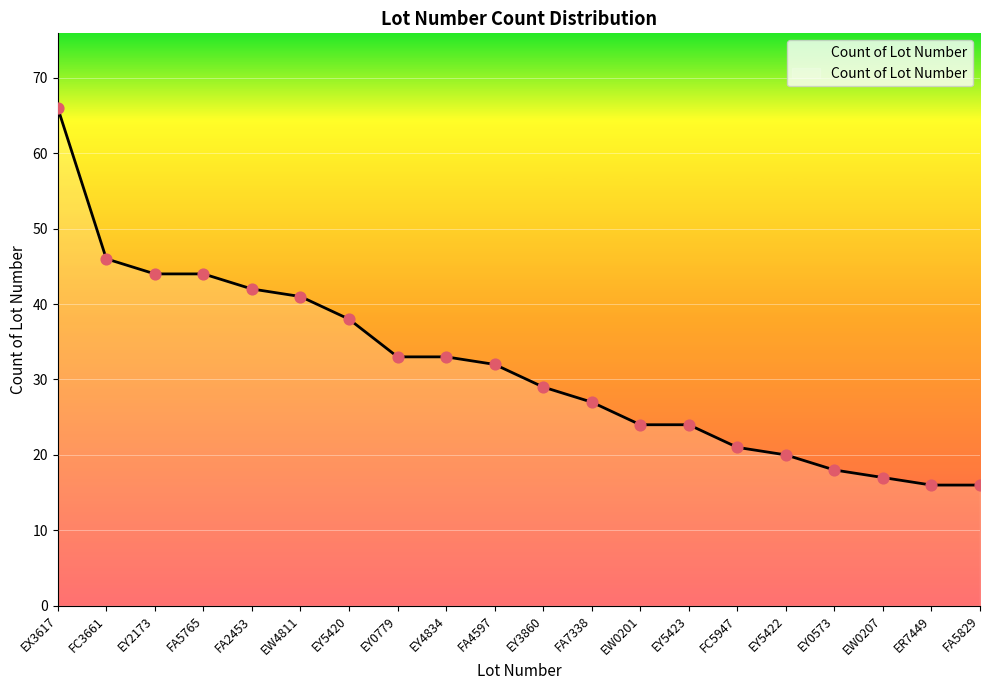

Which has a higher value, FA5765 or FA4597?

FA5765